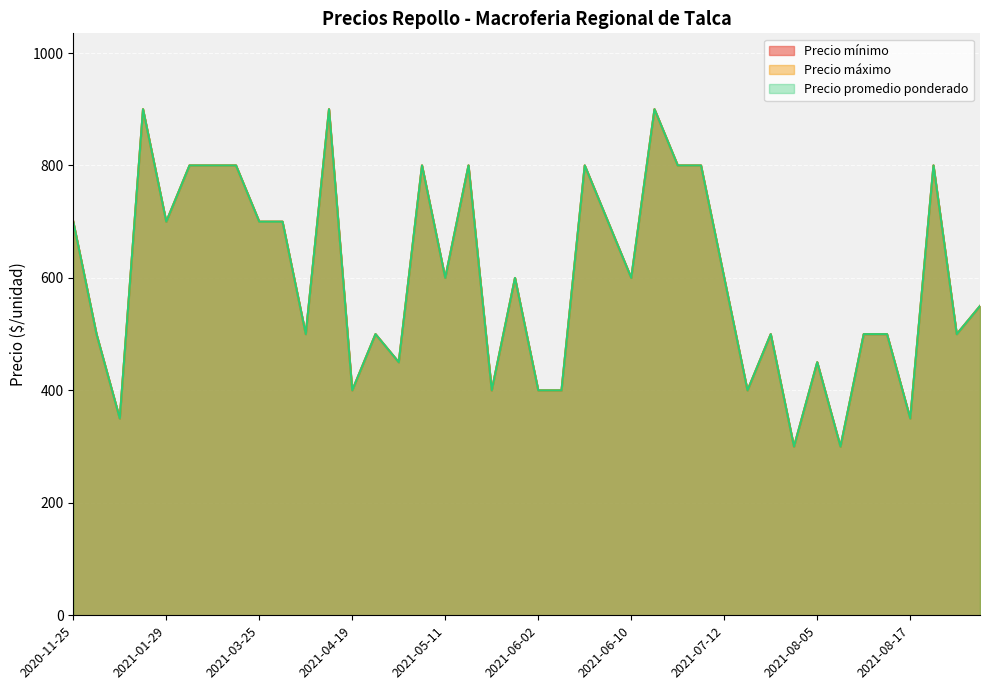

What is the difference between the Precio mínimo values at 2021-07-26 and 2021-07-09?

500